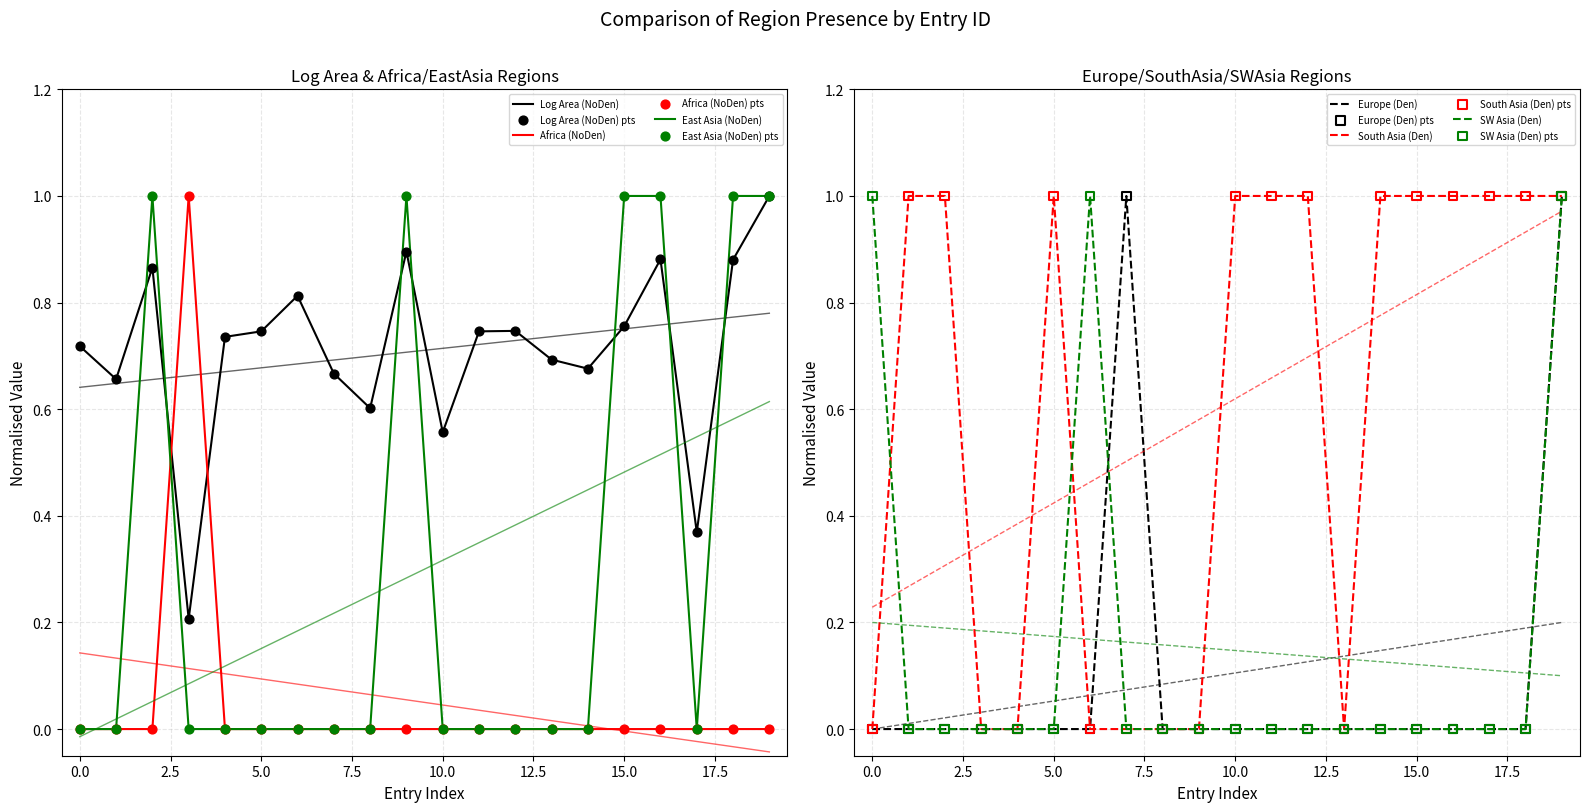

Is the value of region_africa at 284 greater than the value of region_south_asia at 284?

No